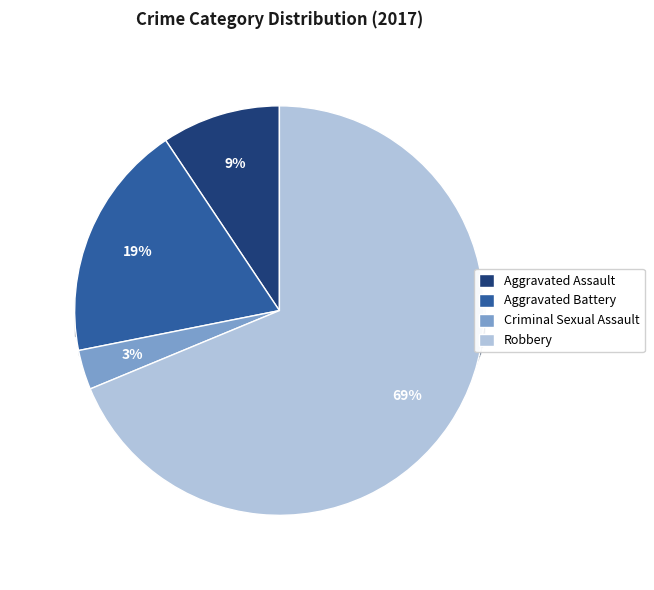

How many slices are in this pie chart?

4